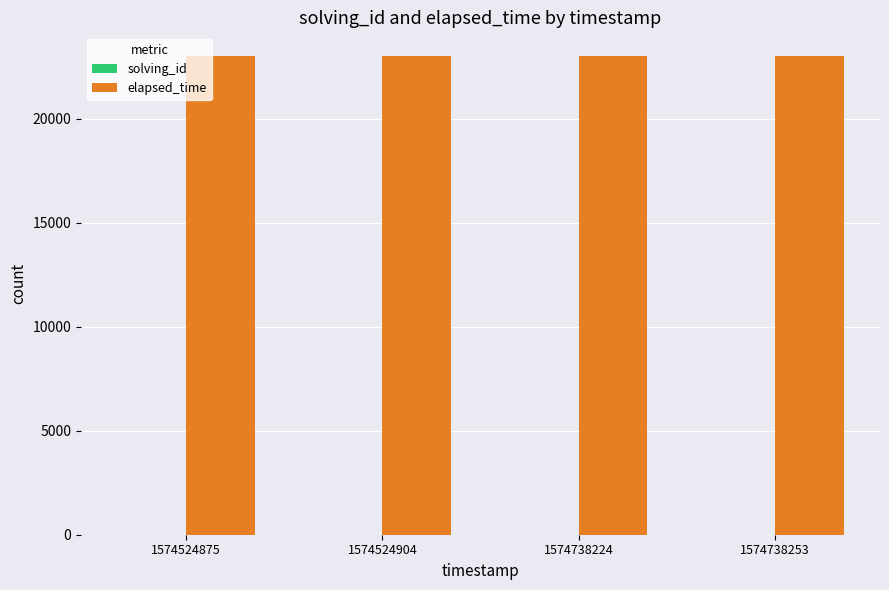

The elapsed_time series shows 11037 at 1574738253. True or false?

False